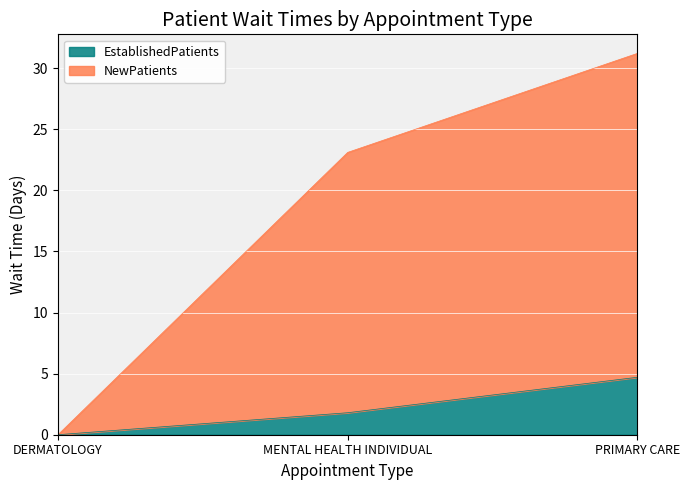

Count the number of categories in the chart.

3